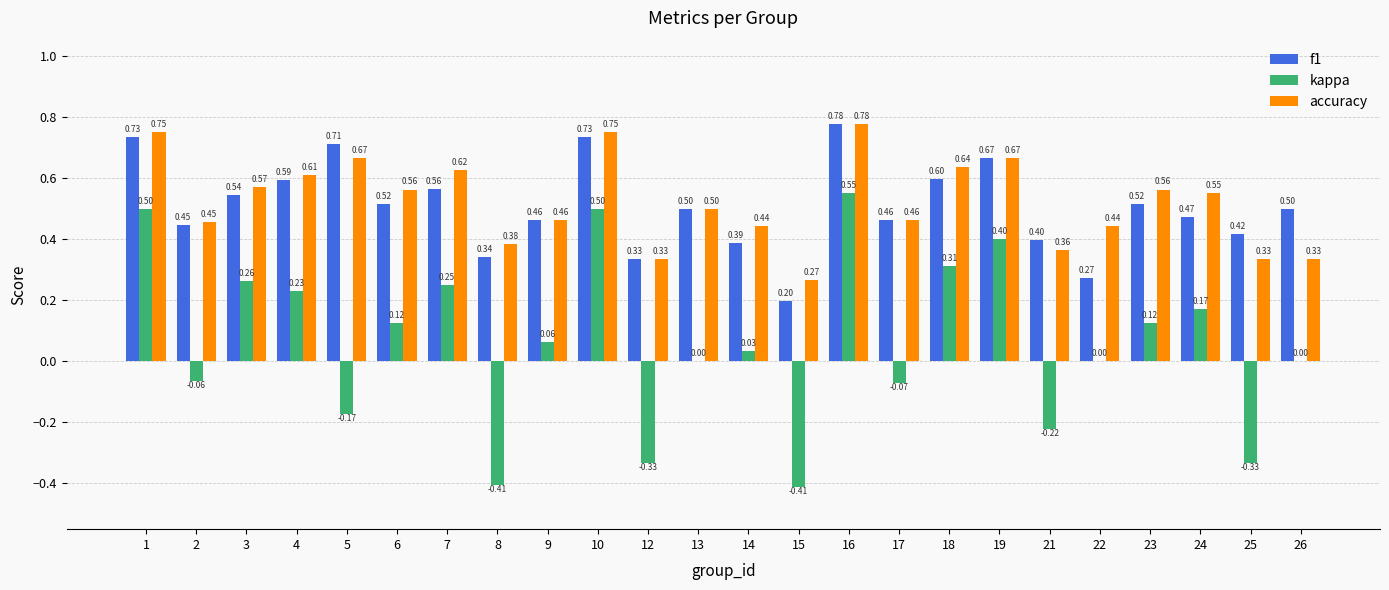

What is the total value across all series at 3?

1.4